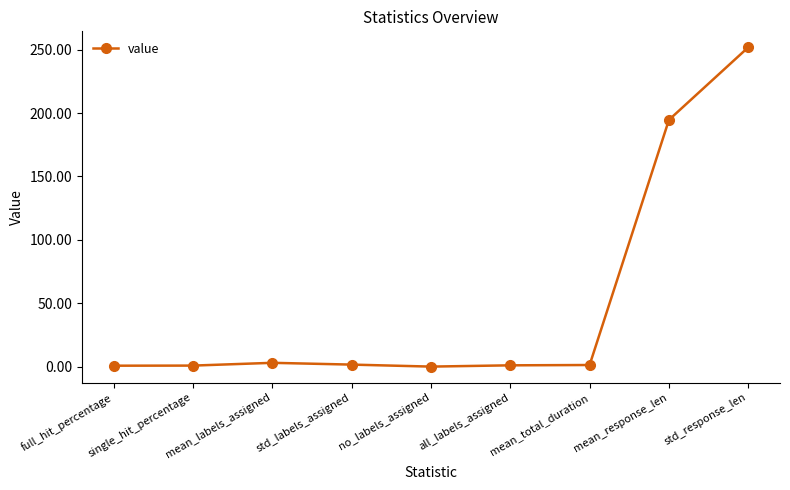

The value at mean_response_len is 194.7. True or false?

True